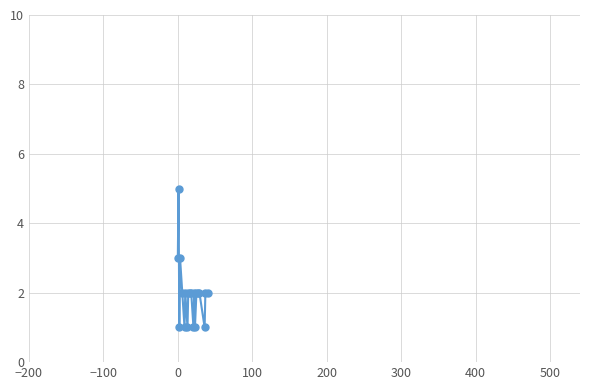

How many lines are shown in the chart?

1